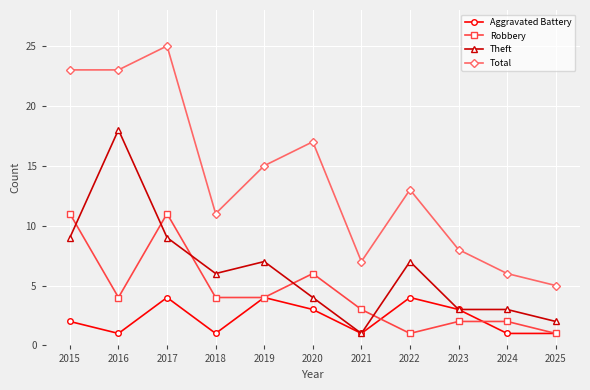

Which series changed the most between 2019 and 2023?

Total